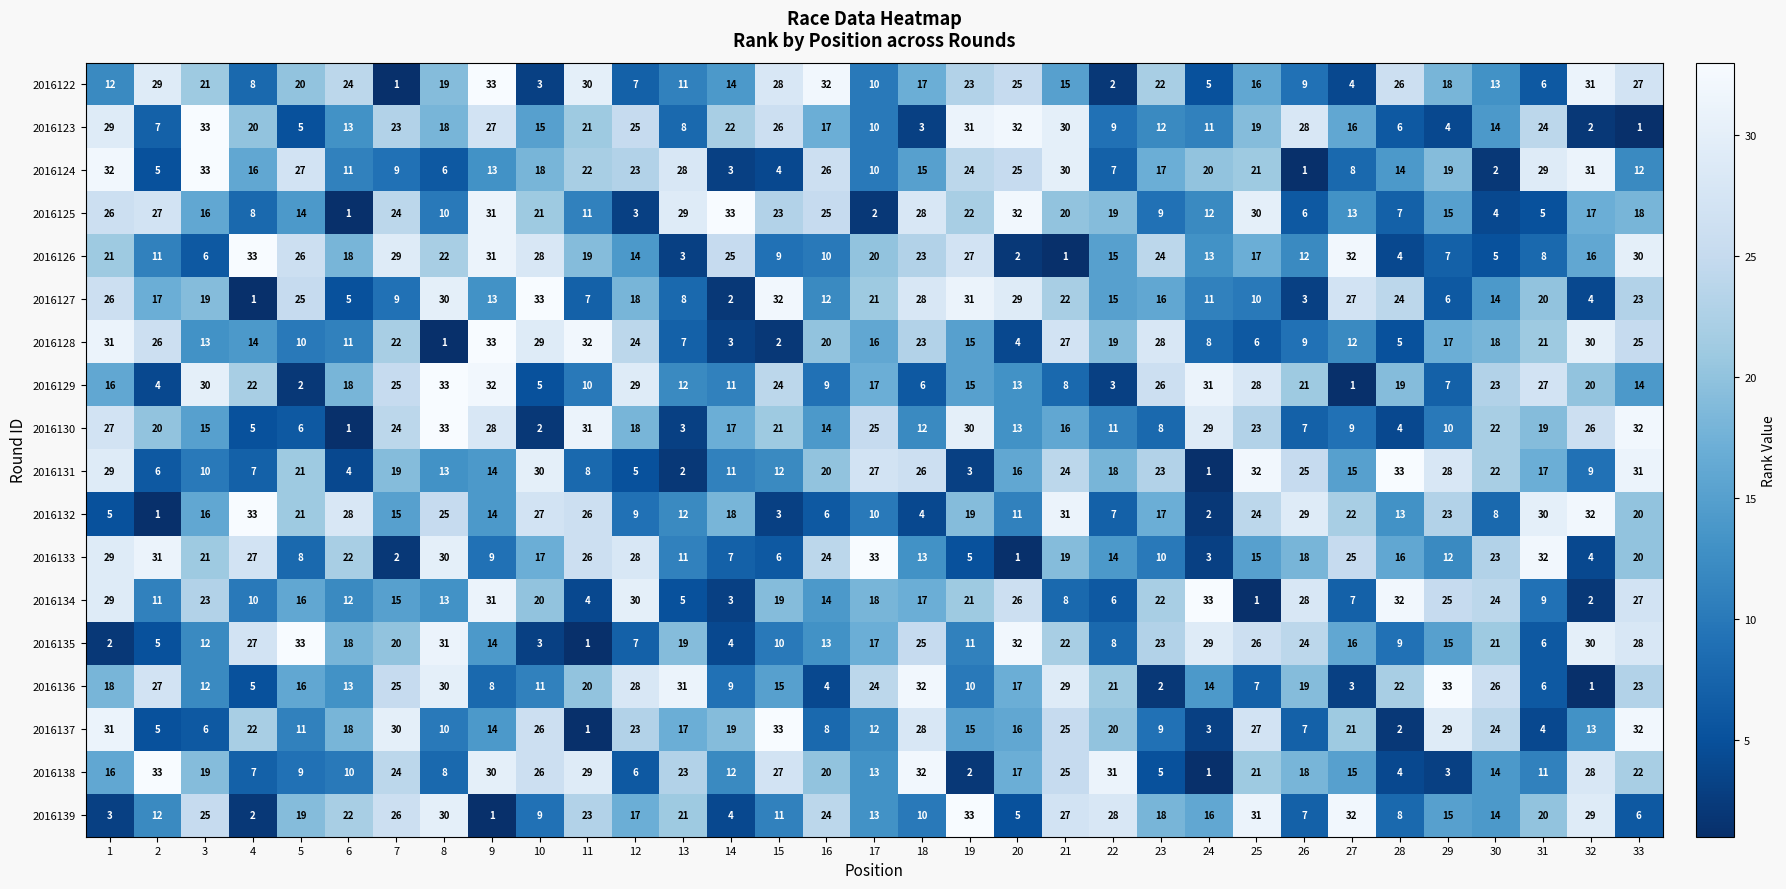

At which label is 2016138 closest to 17?

20